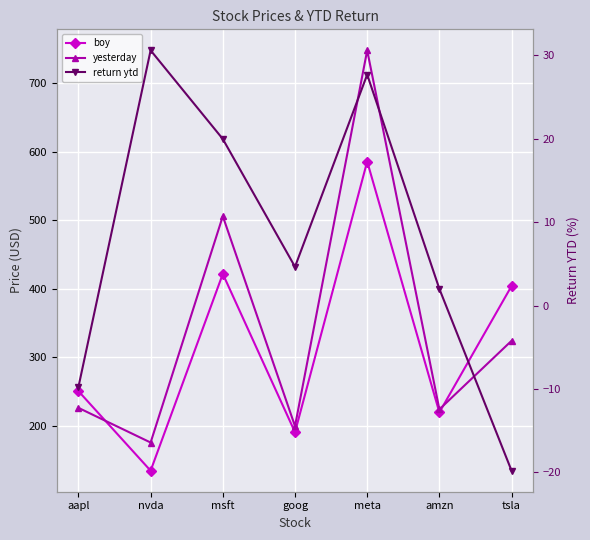

What is the greatest value displayed?

747.7